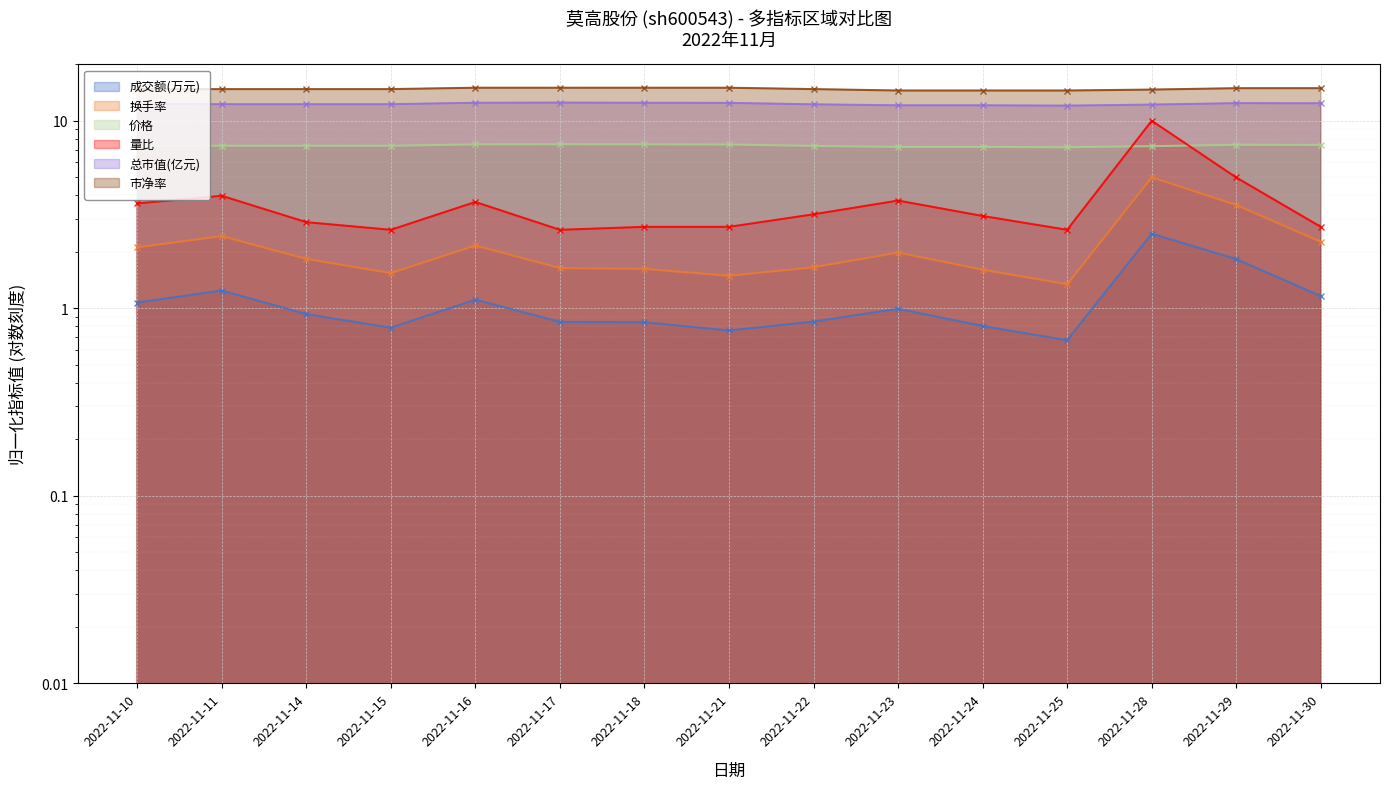

What is the value of the 换手率 point at the 13th from the left?

5.0